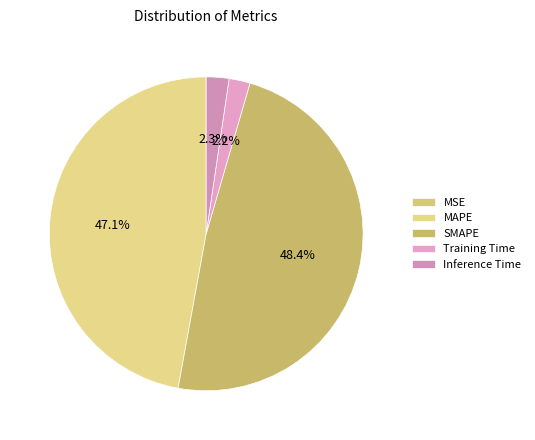

Which slice is the largest?

SMAPE